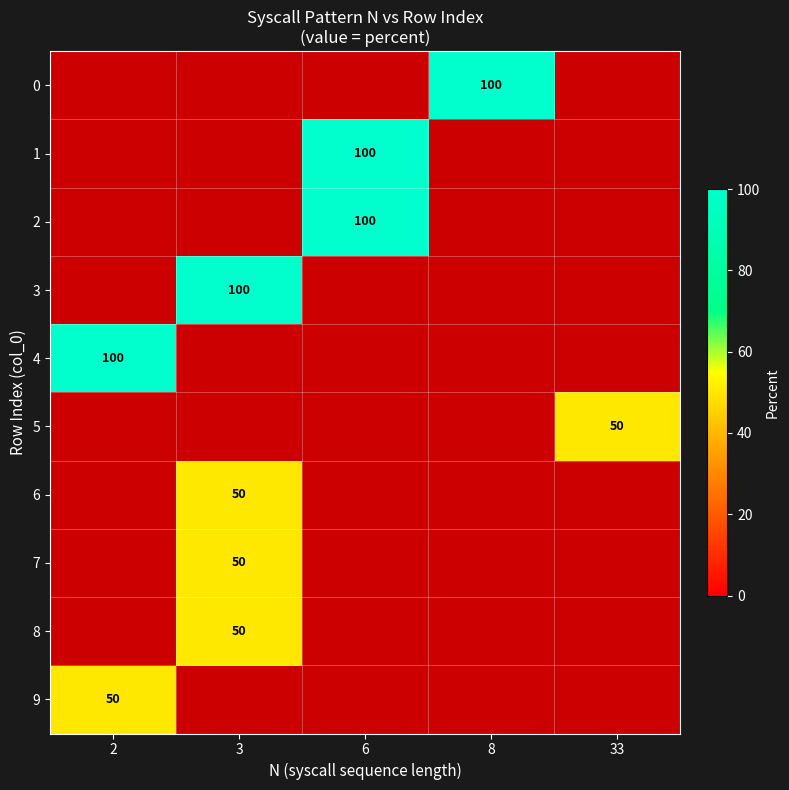

Is the value of row_7 at 6 greater than the value of row_6 at 33?

No